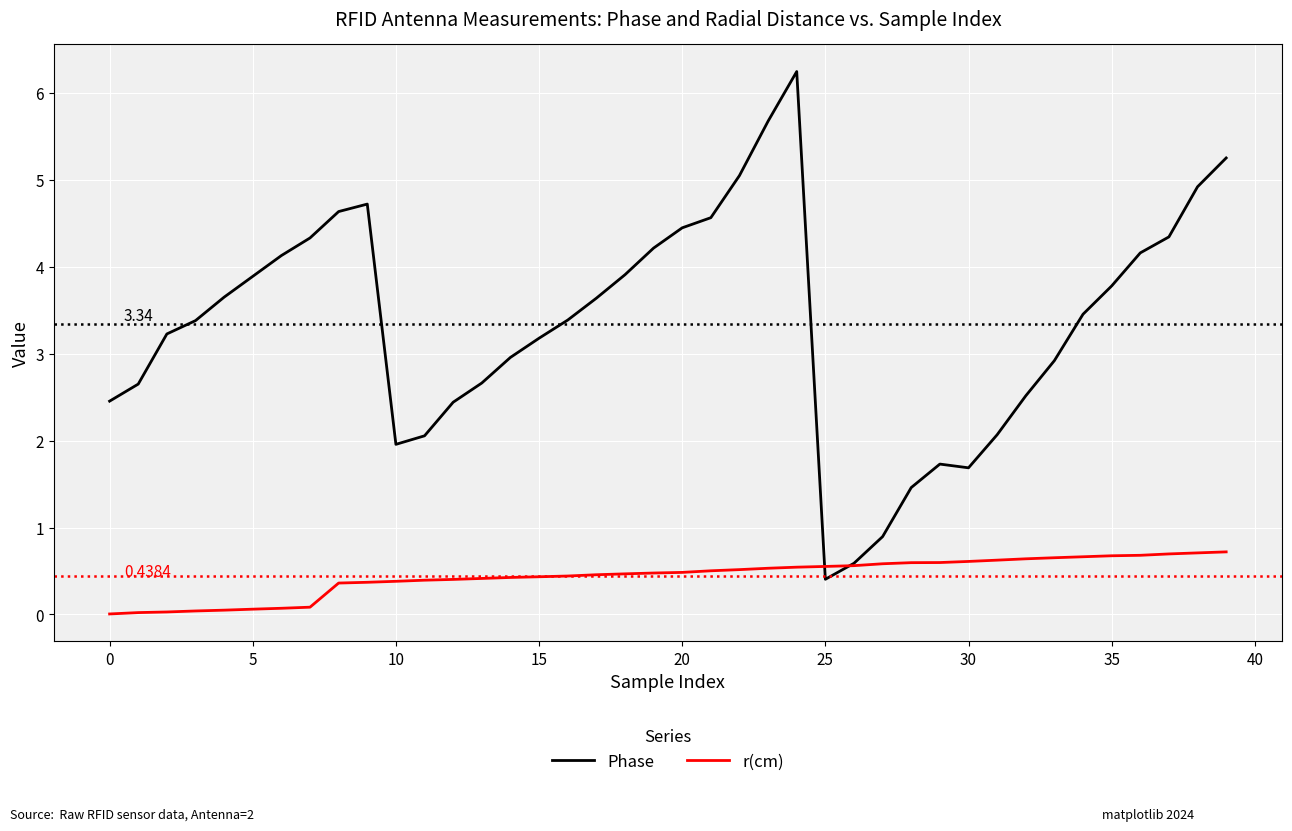

Which series has the largest total across all categories?

Phase